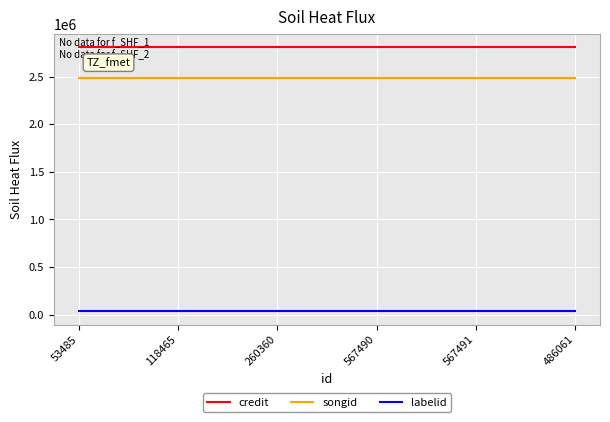

Is the value of credit at 486061 greater than the value of songid at 486061?

Yes